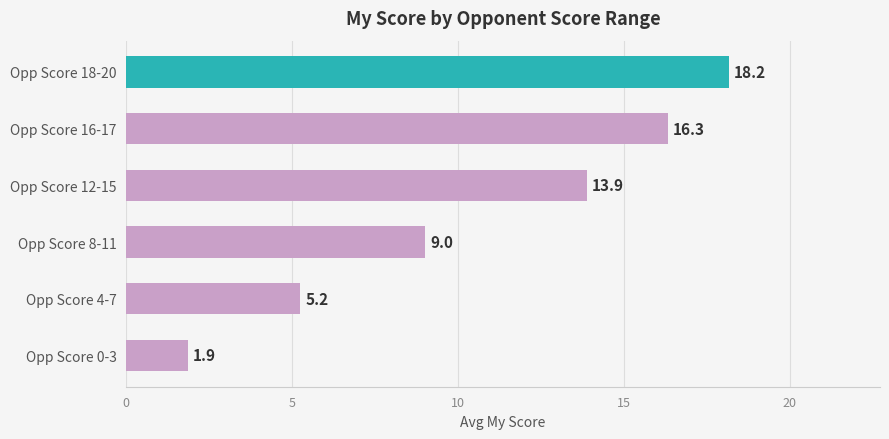

What is the change in value from Opp Score 8-11 to Opp Score 18-20?

+9.2